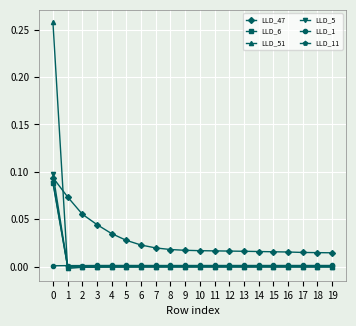

Which series has the largest total across all categories?

LLD_47